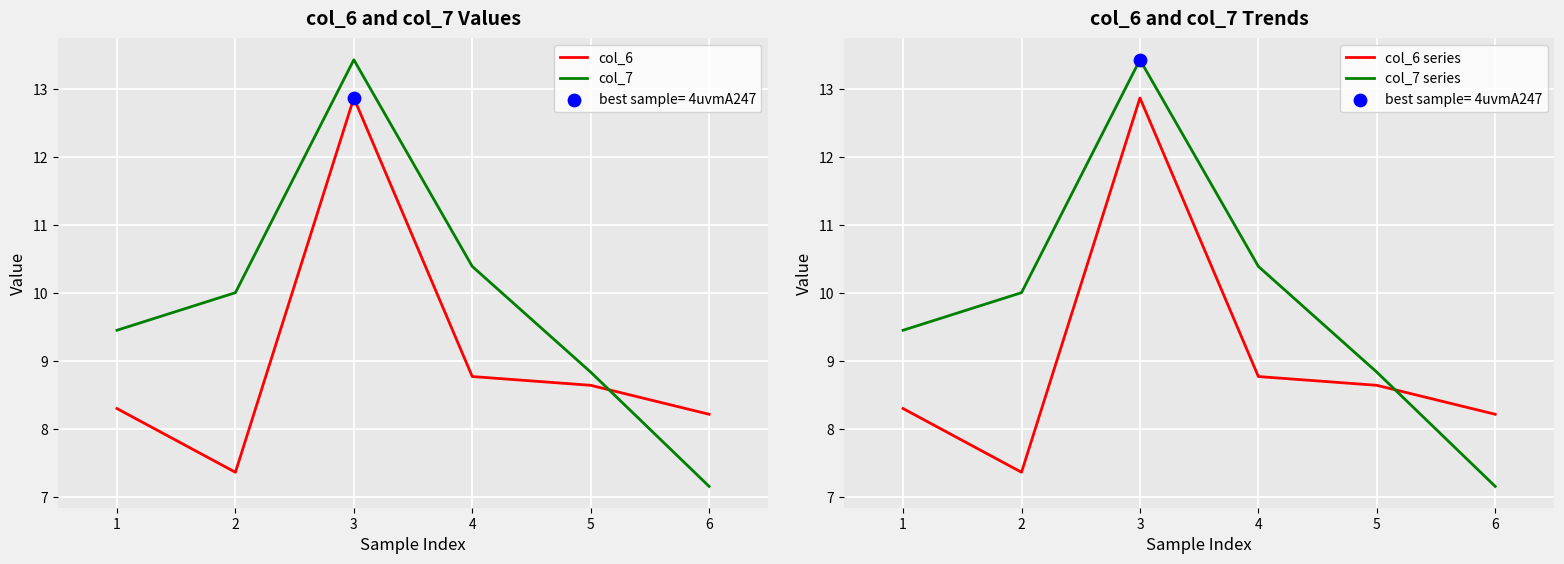

Which series contains the highest Y value?

col_7